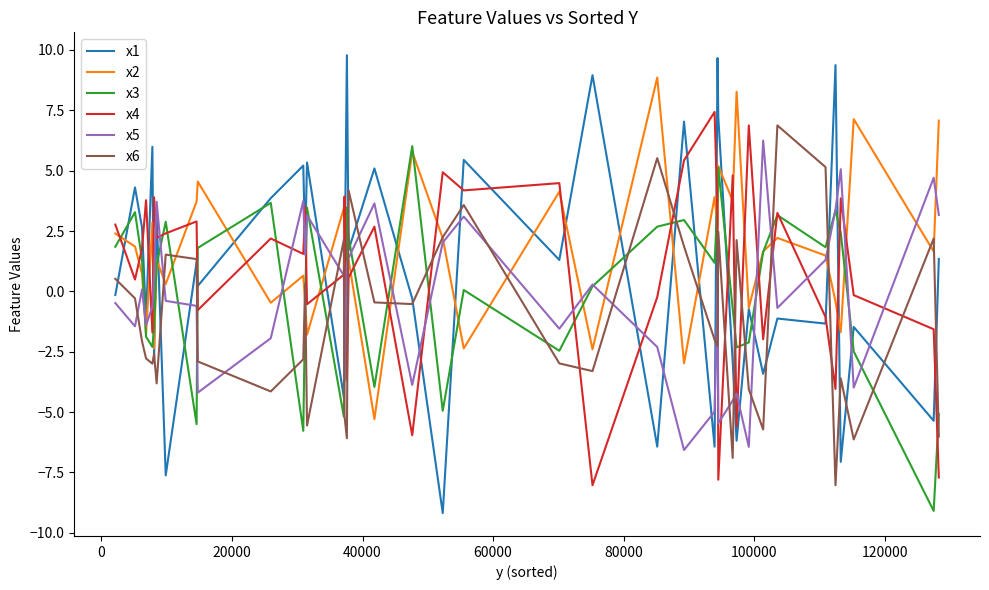

True or false: x6 and x4 intersect in this chart.

True